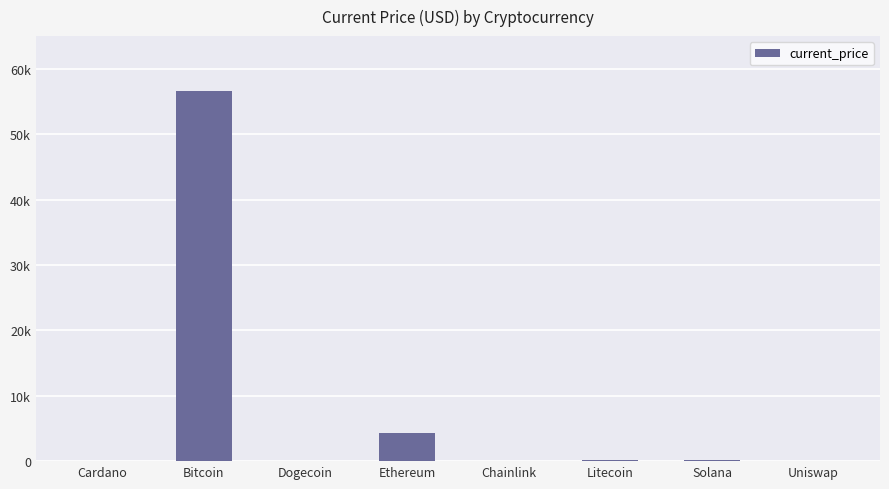

The chart shows a value of 0.2 at Dogecoin. True or false?

True